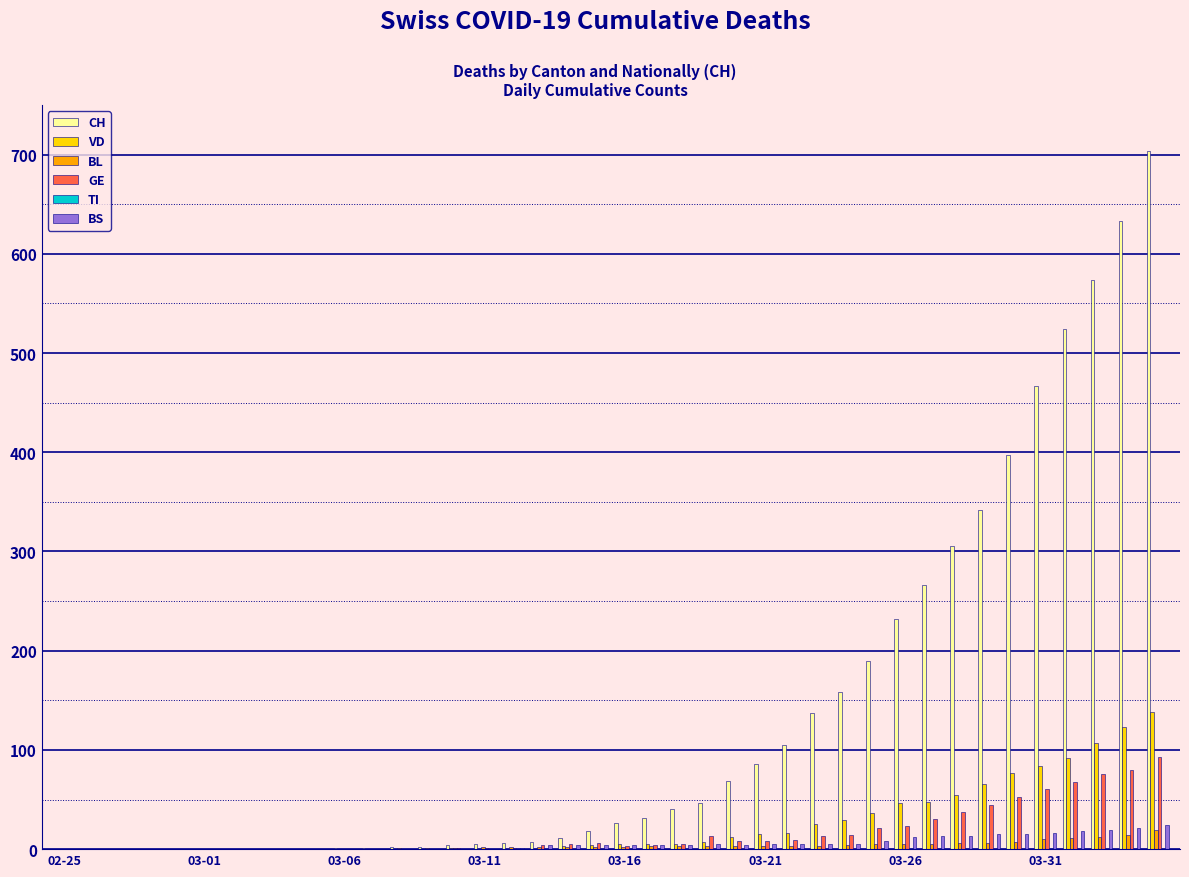

What is the greatest value displayed?

704